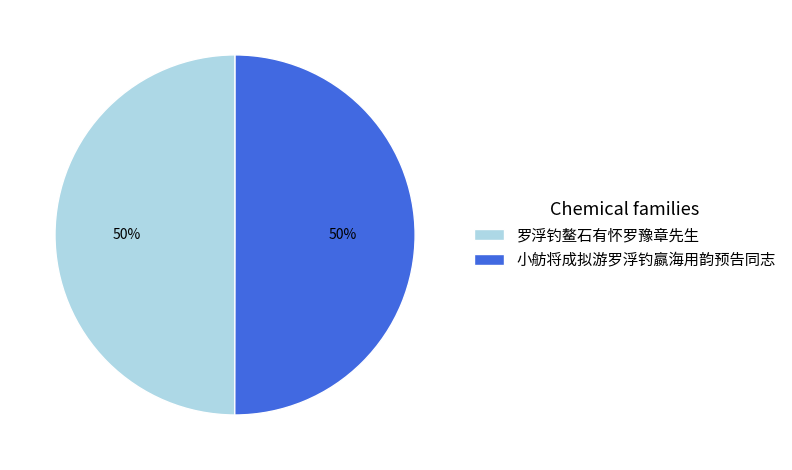

How many segments does this pie chart have?

2